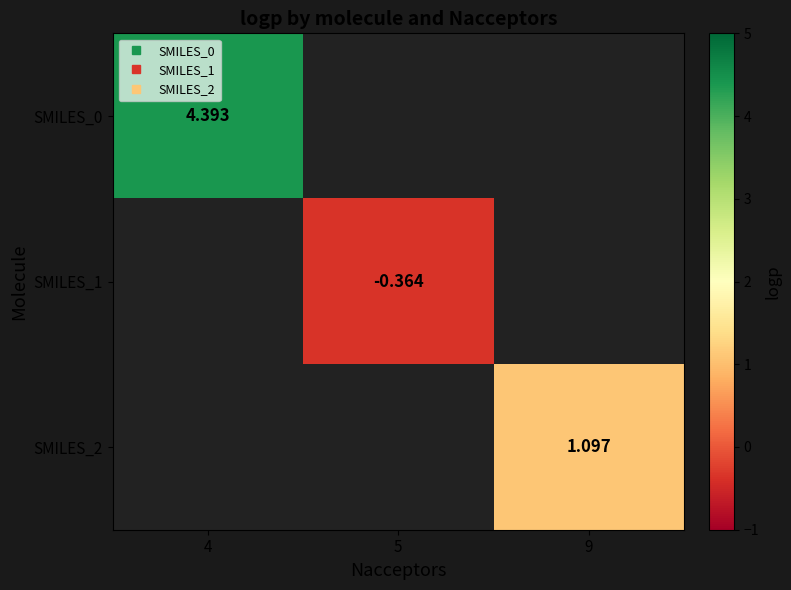

The SMILES_0 series shows 6.7 at 4. True or false?

False